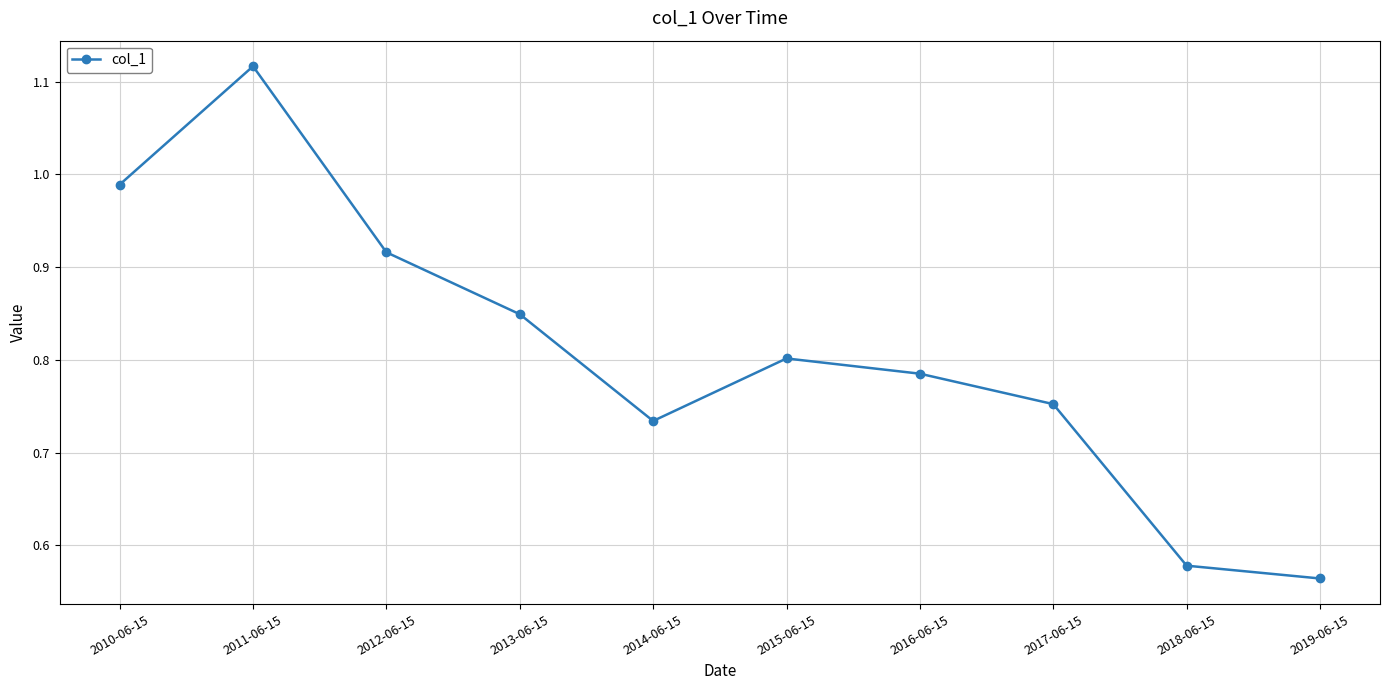

What position from the left is 2010-06-15?

1